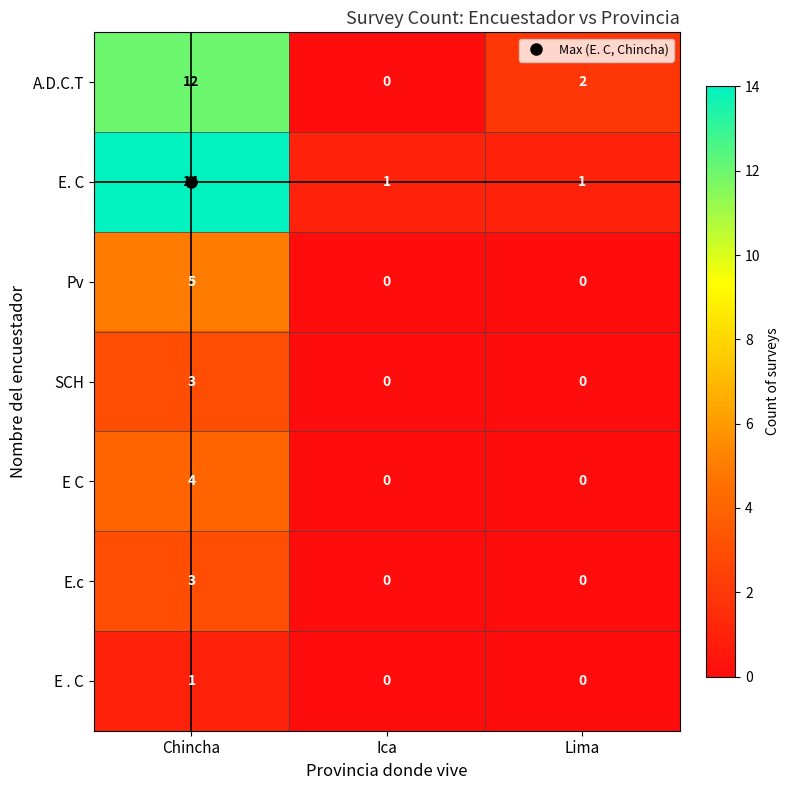

Is the value of Pv at Ica greater than the value of E . C at Chincha?

No